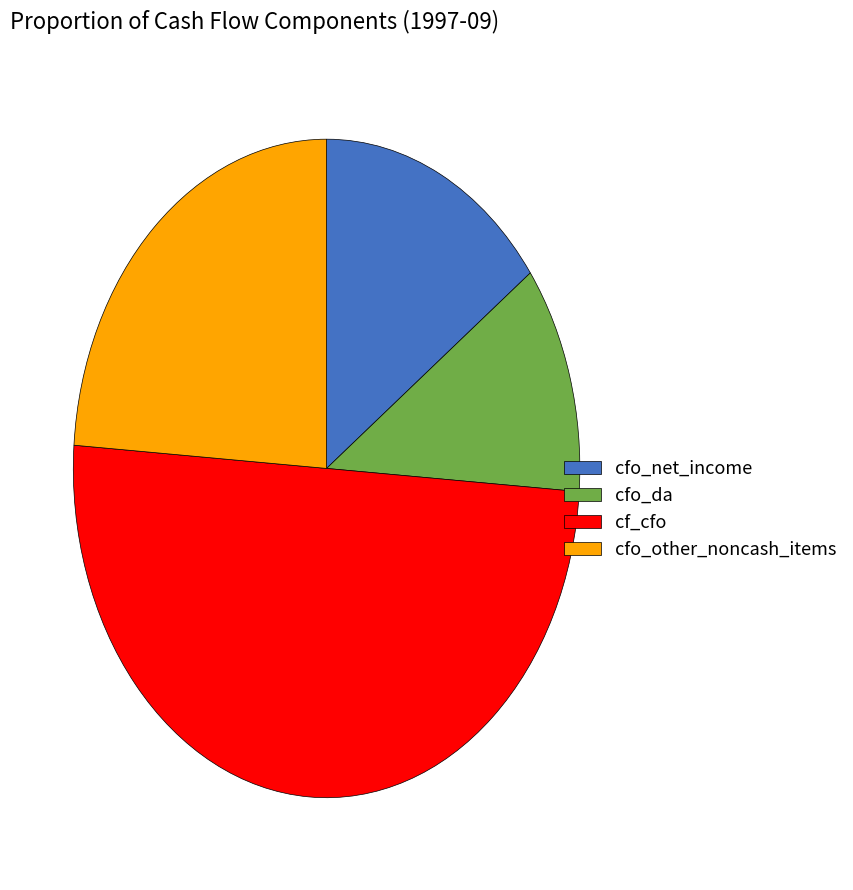

What is the majority slice?

cf_cfo